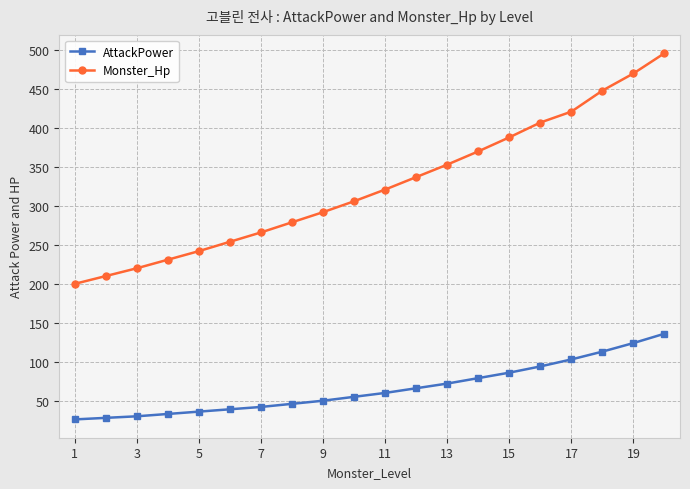

Rank the series by their maximum value, from highest to lowest.

Monster_Hp, AttackPower